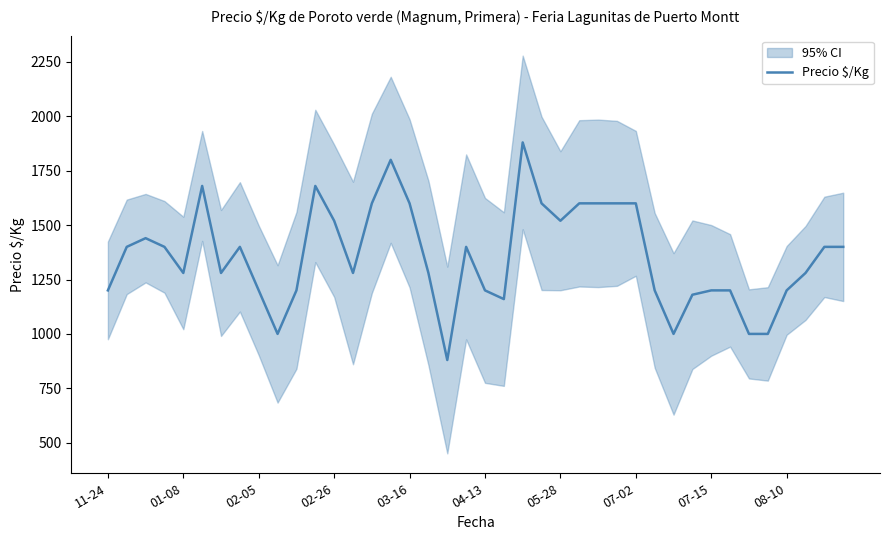

What is the maximum value for Precio $/Kg?

1880